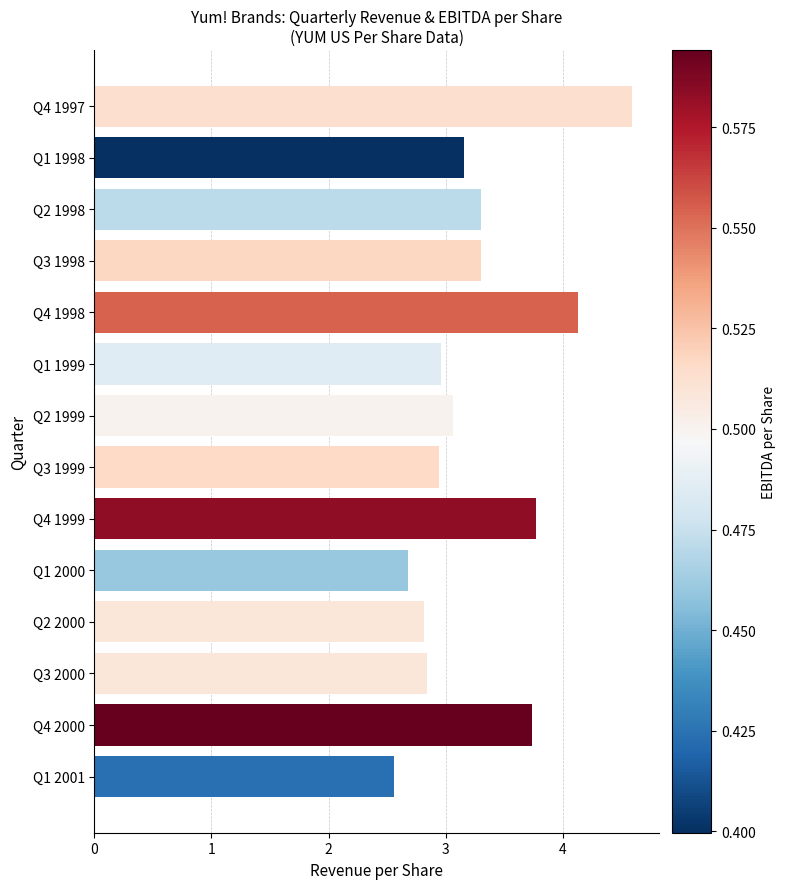

Is it true that the value at Q1 2001 is 1.2?

False